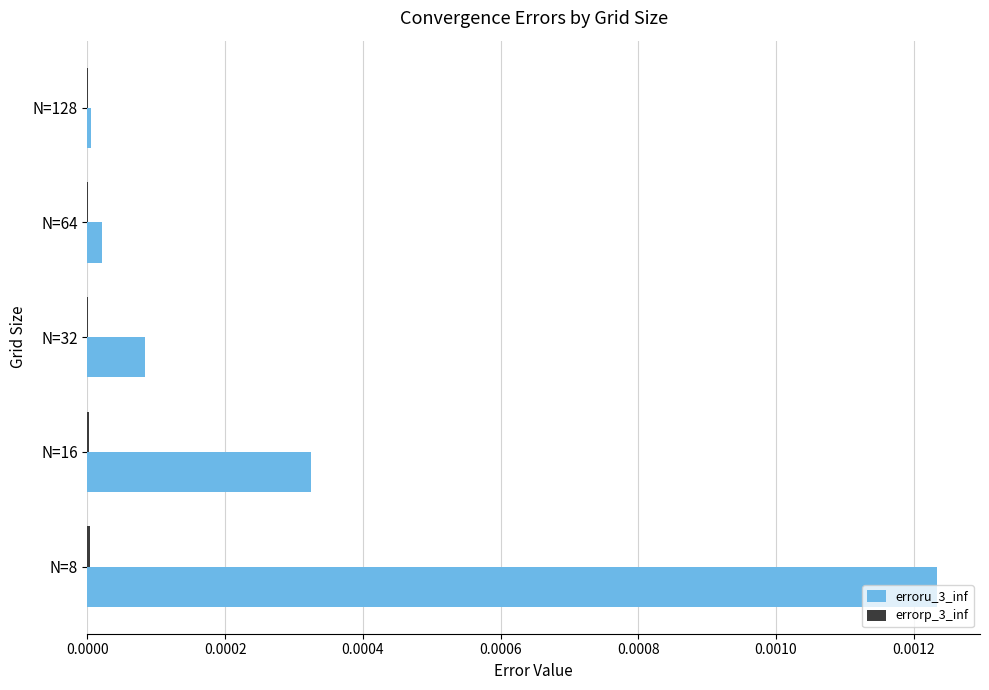

The erroru_3_inf series shows 0.0 at N=32. True or false?

True